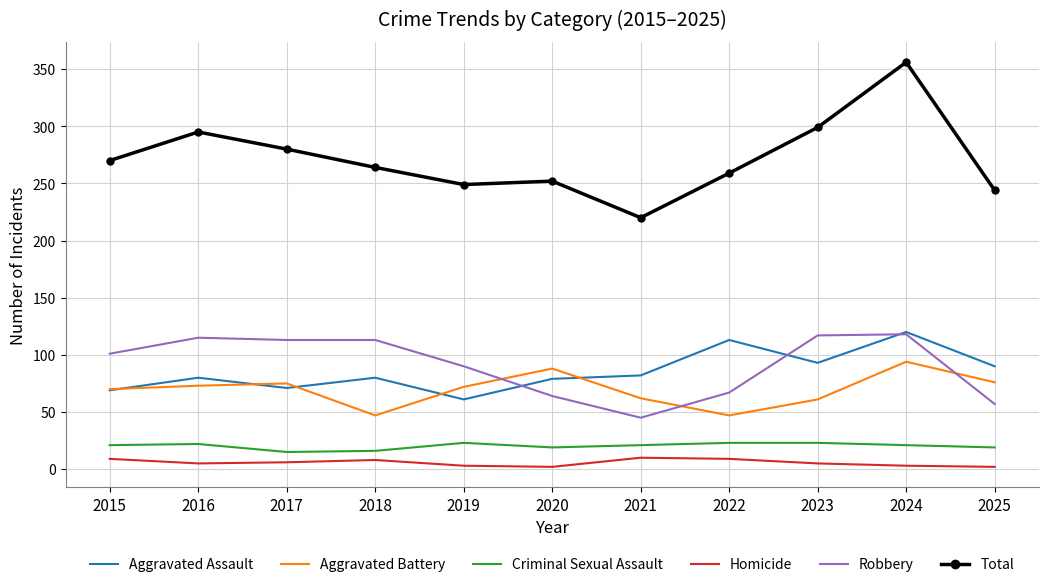

Is the value of Homicide at 2022 greater than the value of Total at 2024?

No